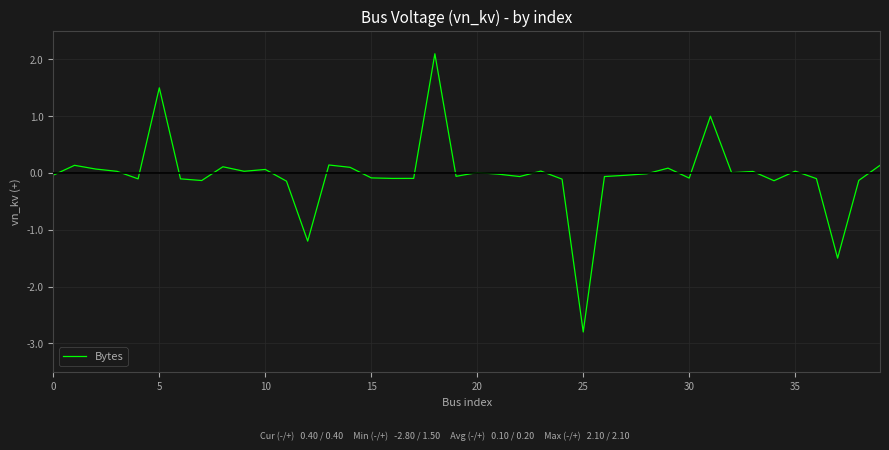

What is the difference between the maximum and minimum values?

4.9